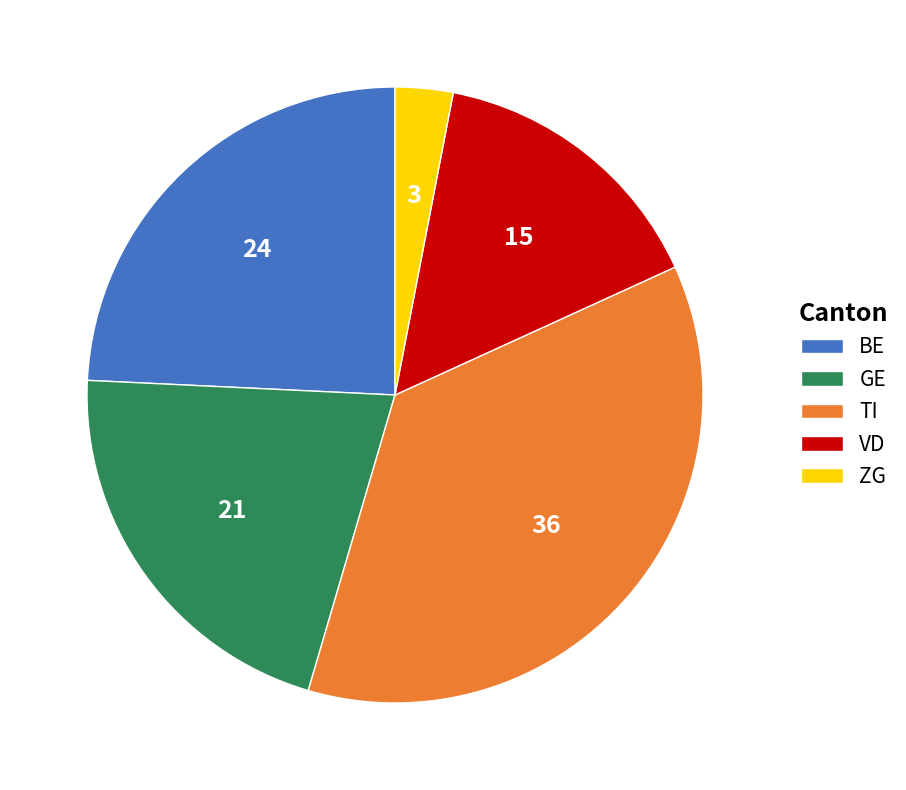

Approximately how many times larger is the value at BE compared to ZG?

8.0